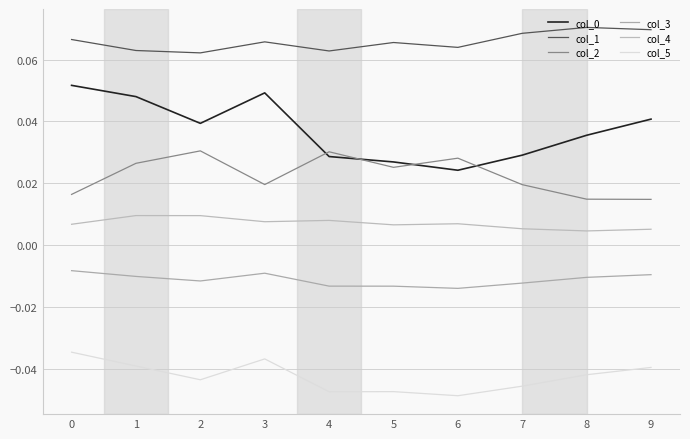

Which series has the widest spread of values?

col_0